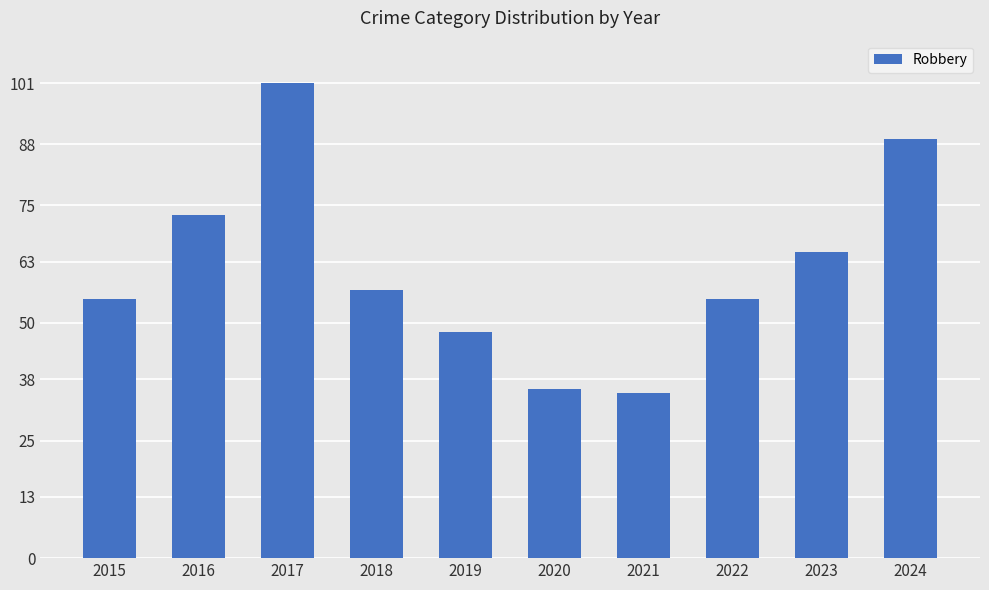

What is the maximum value shown in the chart?

101